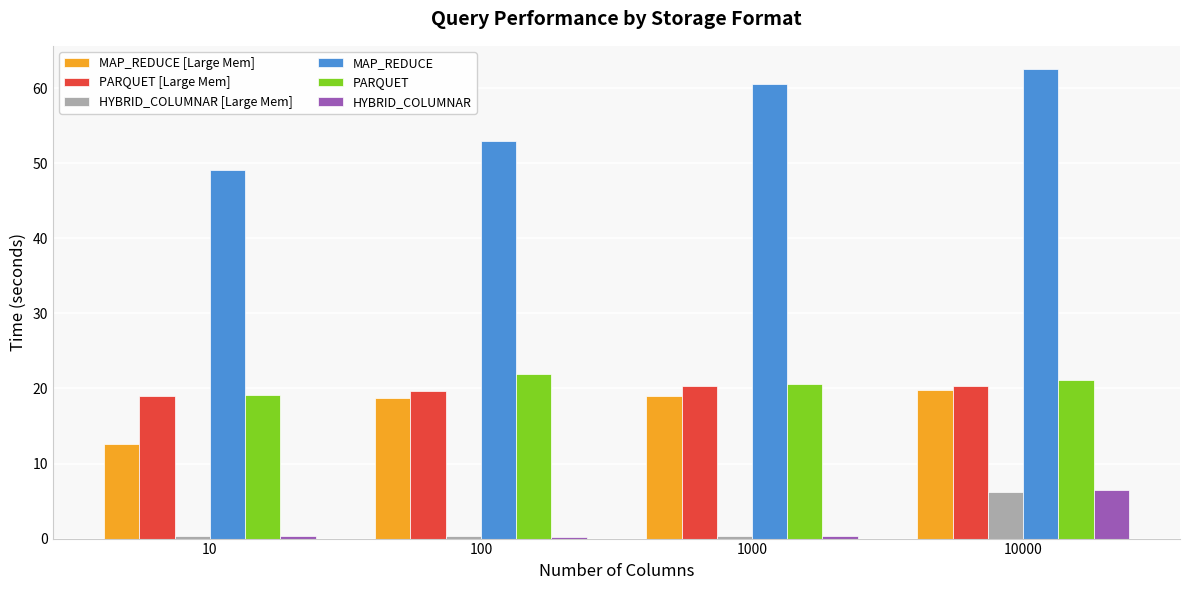

What is the average value of the HYBRID_COLUMNAR series?

1.8